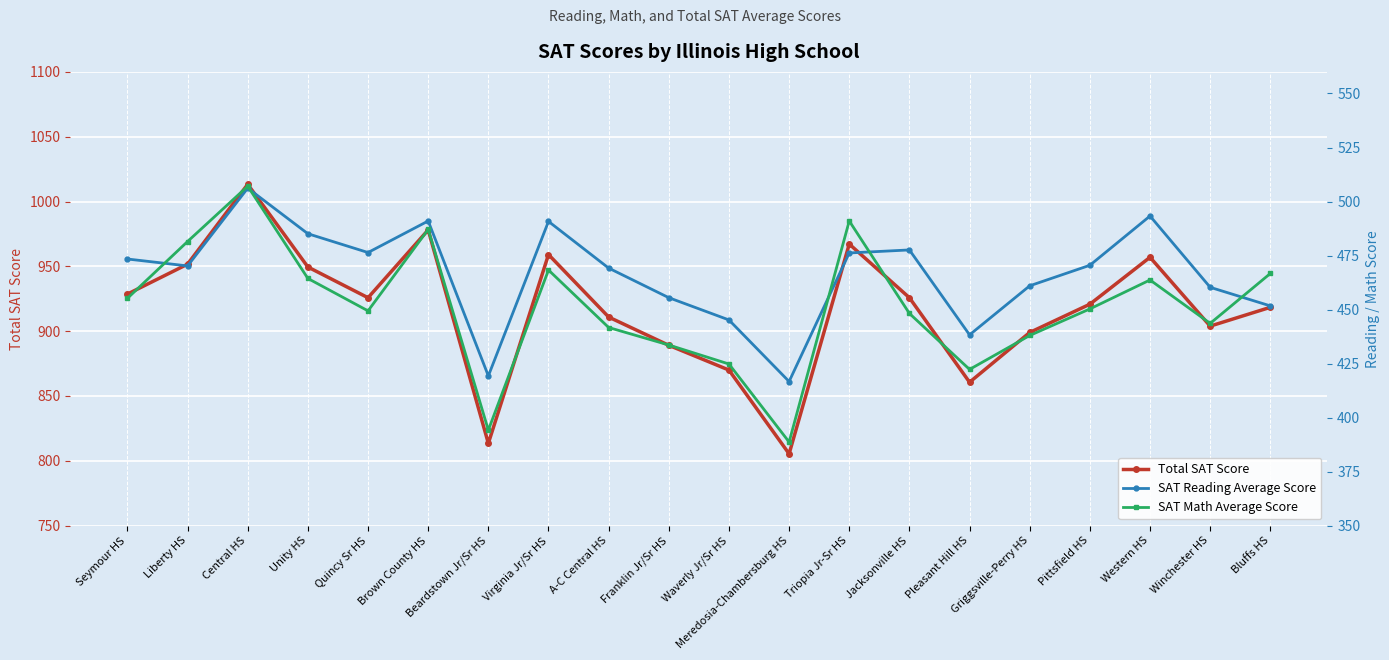

At which category does the chart reach its peak across all series?

Central HS